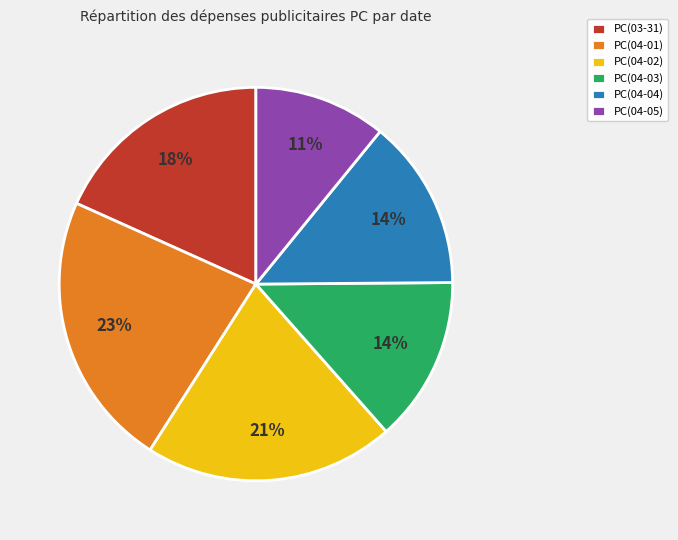

To the nearest percent, what percentage of the pie is PC(04-02)?

21%